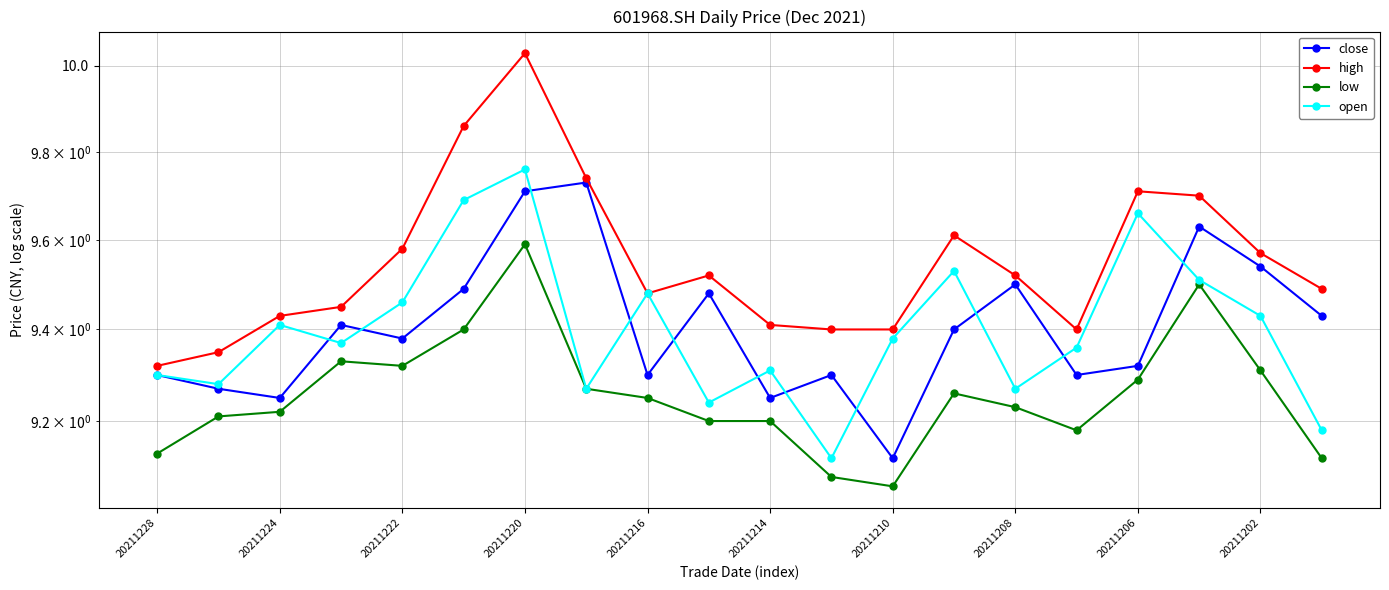

What is the difference between the maximum and minimum values in the open series?

0.6